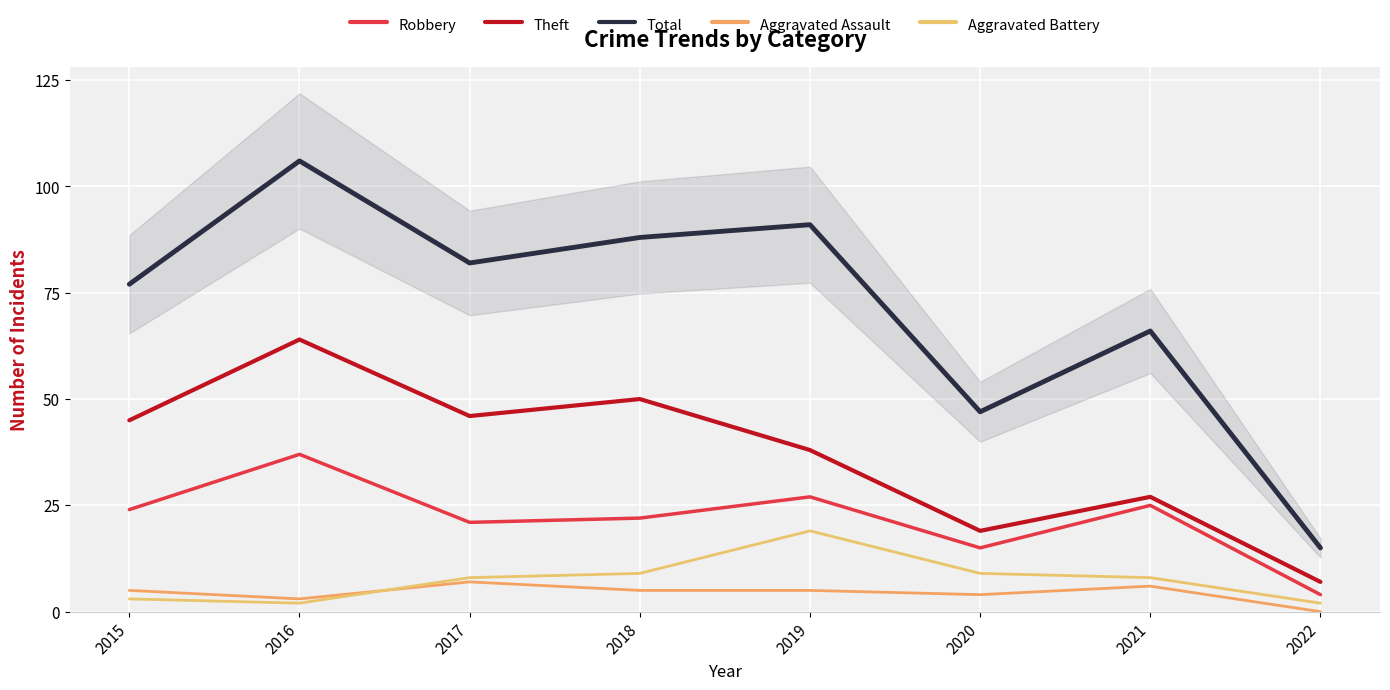

At how many categories does at least one series exceed 40?

7